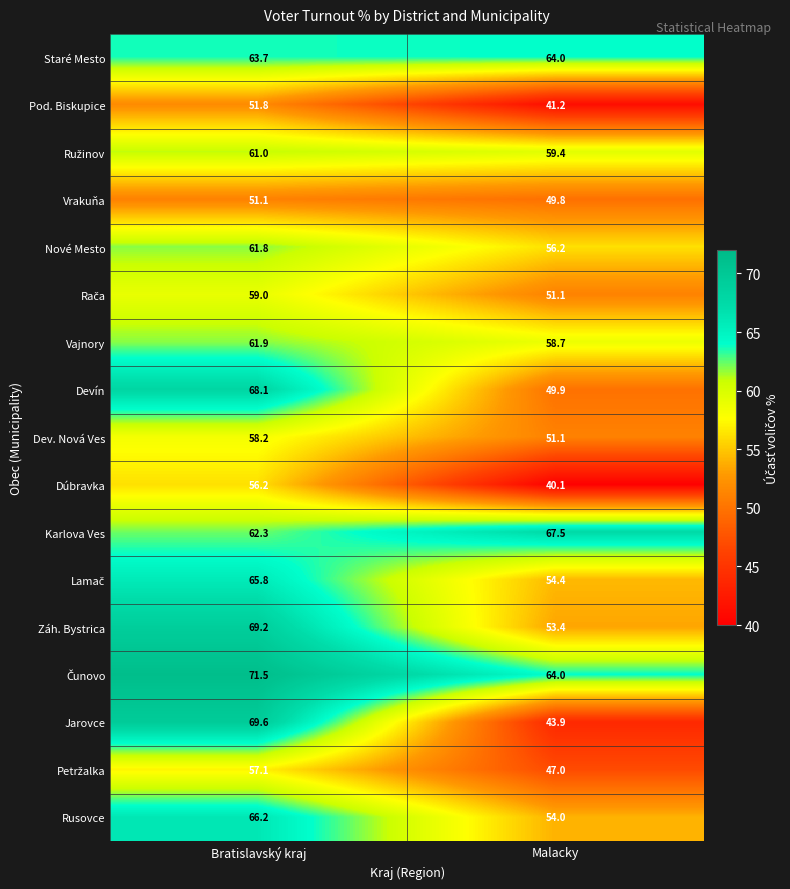

Count the number of categories in the chart.

2